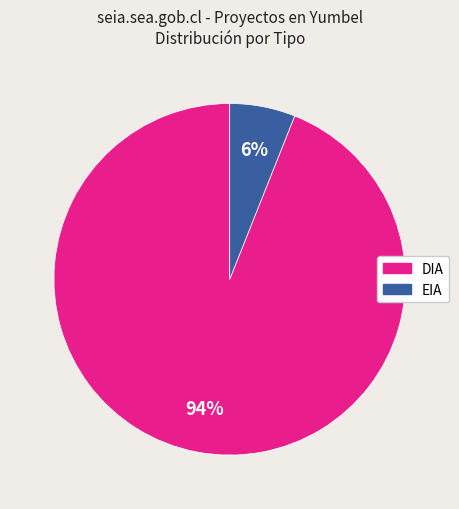

To the nearest percent, what portion does DIA represent?

94%